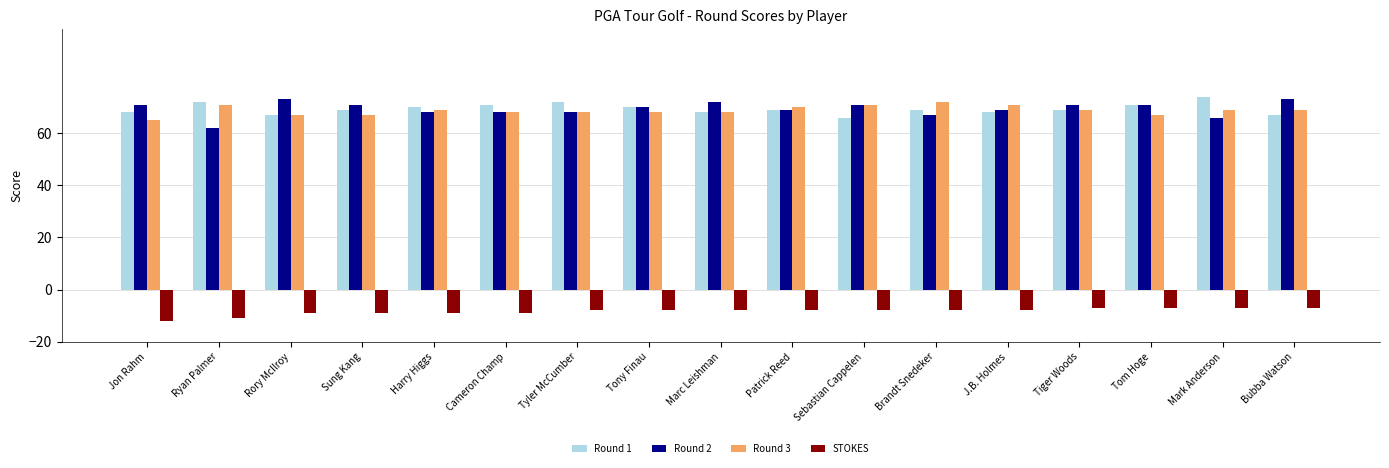

List the series in order of their peak value, highest first.

Round 1, Round 2, Round 3, STOKES